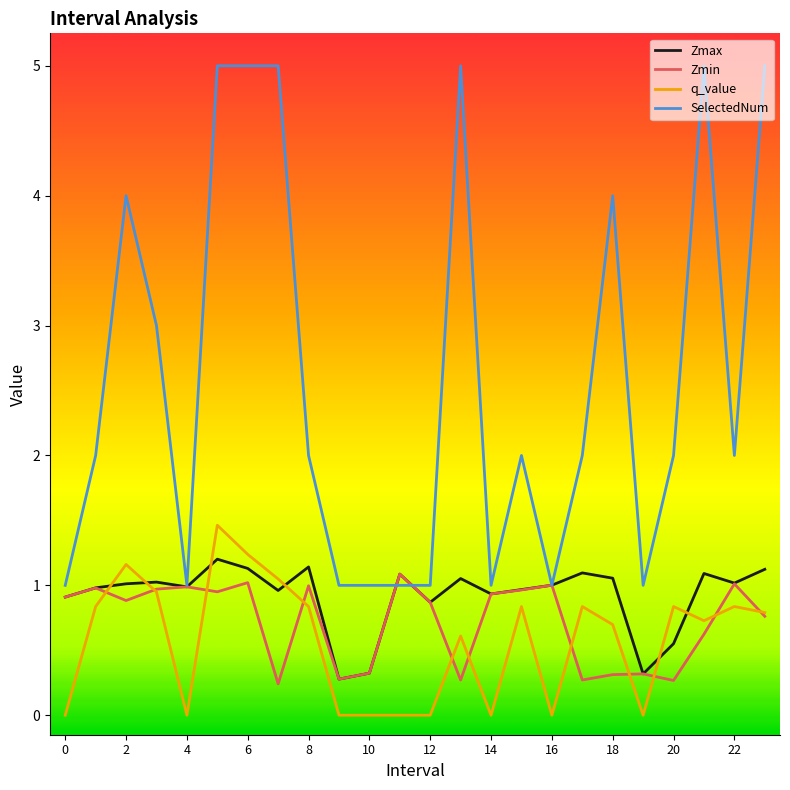

In Zmin, how many points are lower than both neighbors (excluding endpoints)?

7